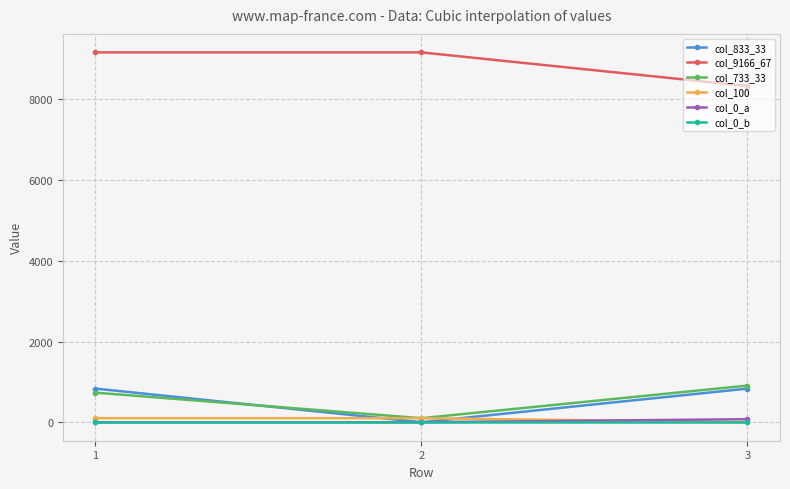

The value of col_733_33 at 1 is 1140.3. True or false?

False